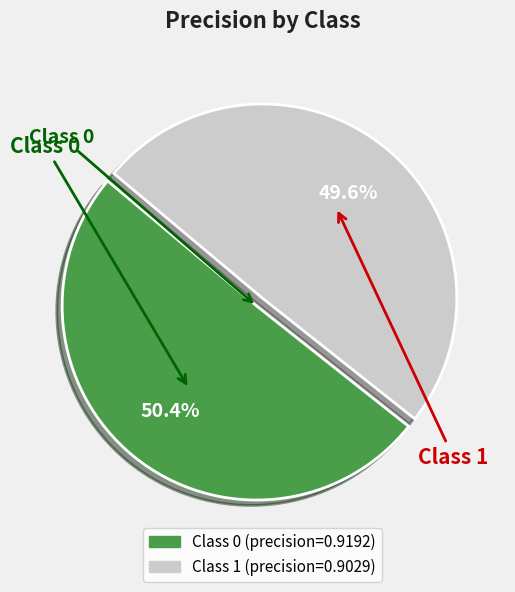

Is there a majority slice in this chart?

Yes